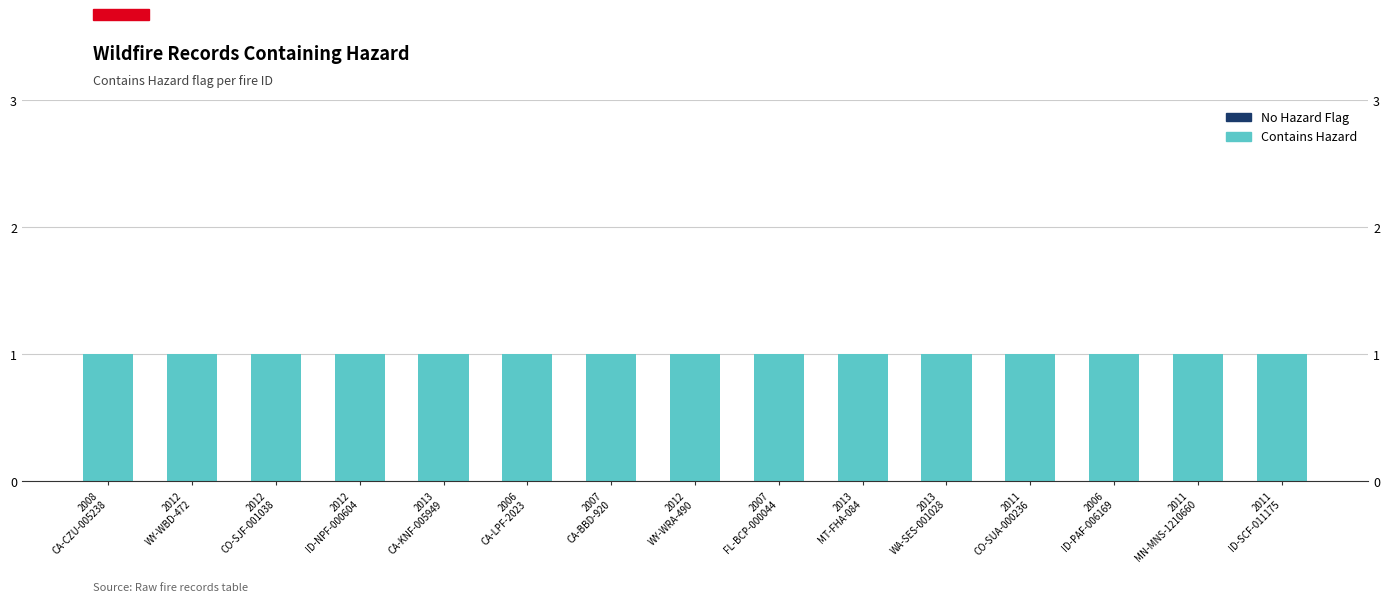

Reading left to right, extract all data points from this chart.

Contains Hazard: 1	1	1	1	1	1	1	1	1	1	1	1	1	1	1
No Hazard Flag: 0	0	0	0	0	0	0	0	0	0	0	0	0	0	0